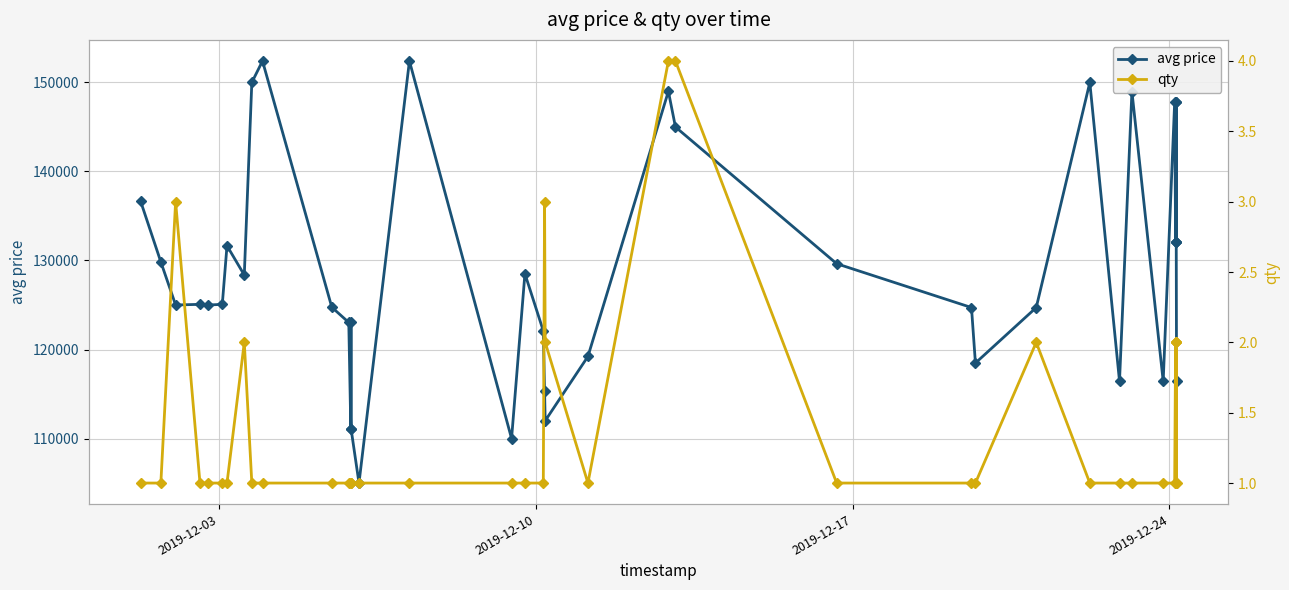

Reading left to right, what are all the values shown in this chart?

avg price: 136668	129835	125002	125075	125000	125075	131657	128366	149996	152407	124750	123039	111044	123039	111044	105004	152407	110000	128513	122088	115363	112001	119223	149000	144997	129639	124715	118480	124715	149997	116439	148977	116441	147777	132109	147777	132109	147777	132109	116441
qty: 1	1	3	1	1	1	1	2	1	1	1	1	1	1	1	1	1	1	1	1	3	2	1	4	4	1	1	1	2	1	1	1	1	1	2	1	2	1	2	1